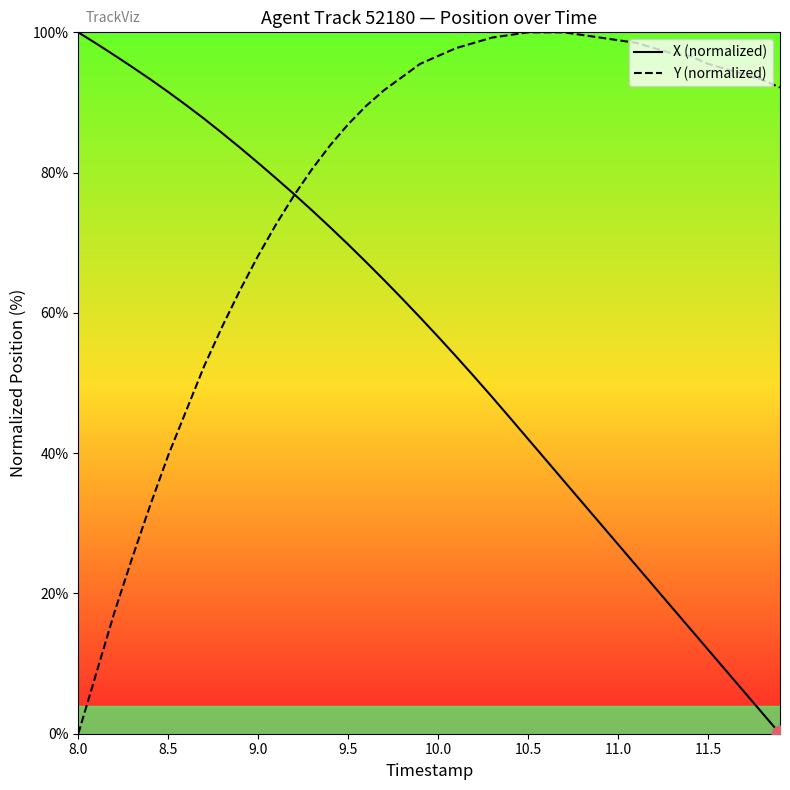

What is the highest value of the Y (normalized) series?

100.0